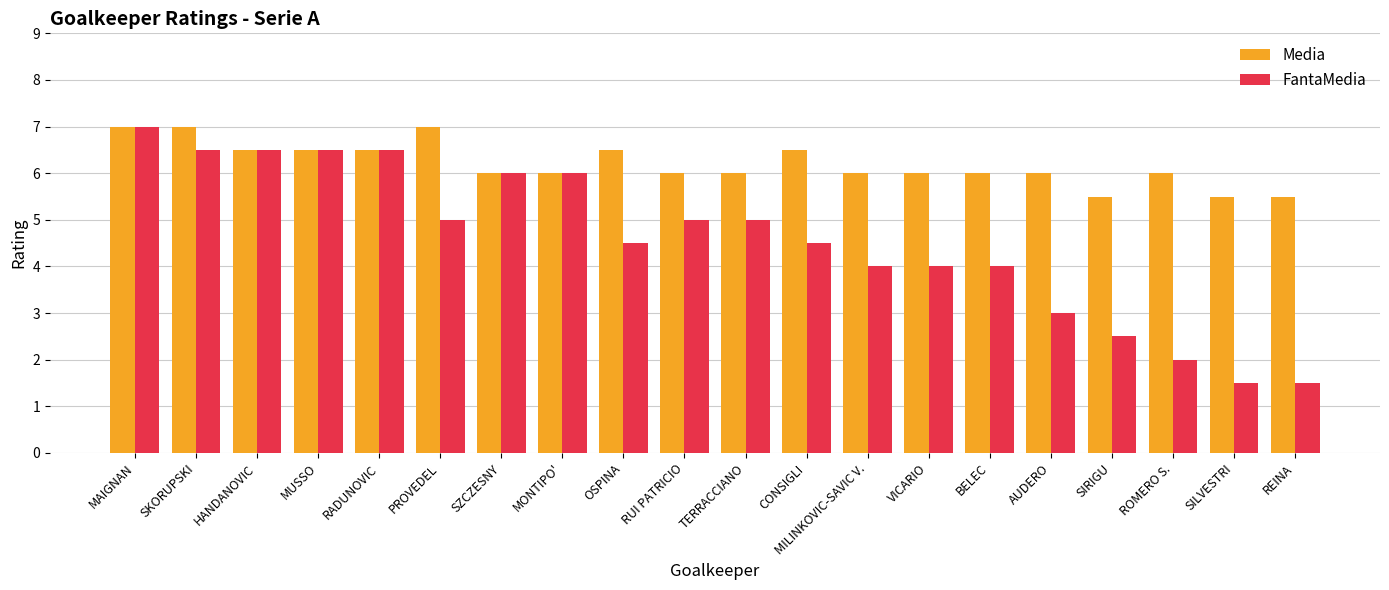

What is the maximum value for FantaMedia?

7.0